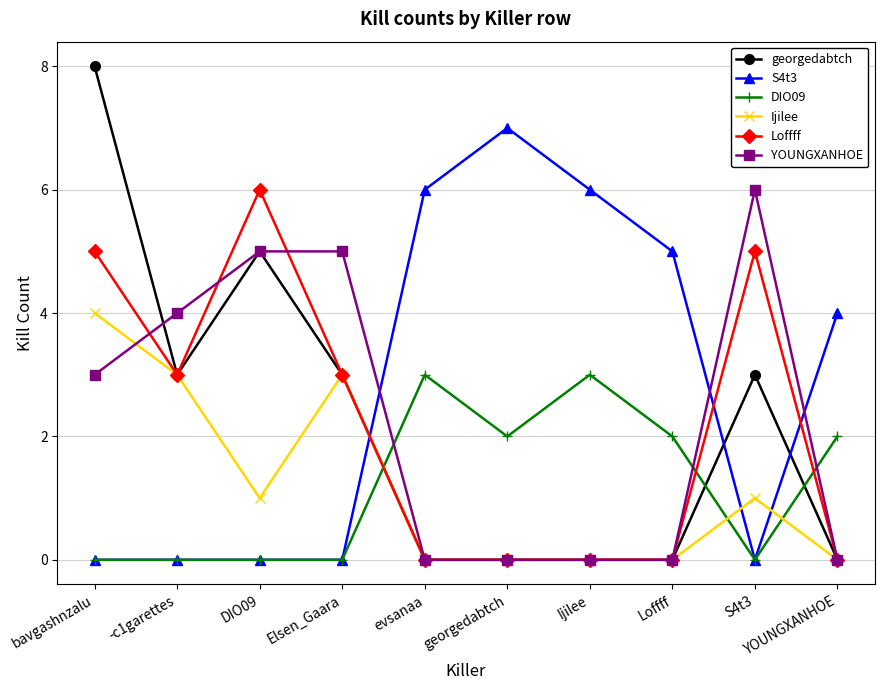

What is the label of the 4th point from the left?

Elsen_Gaara